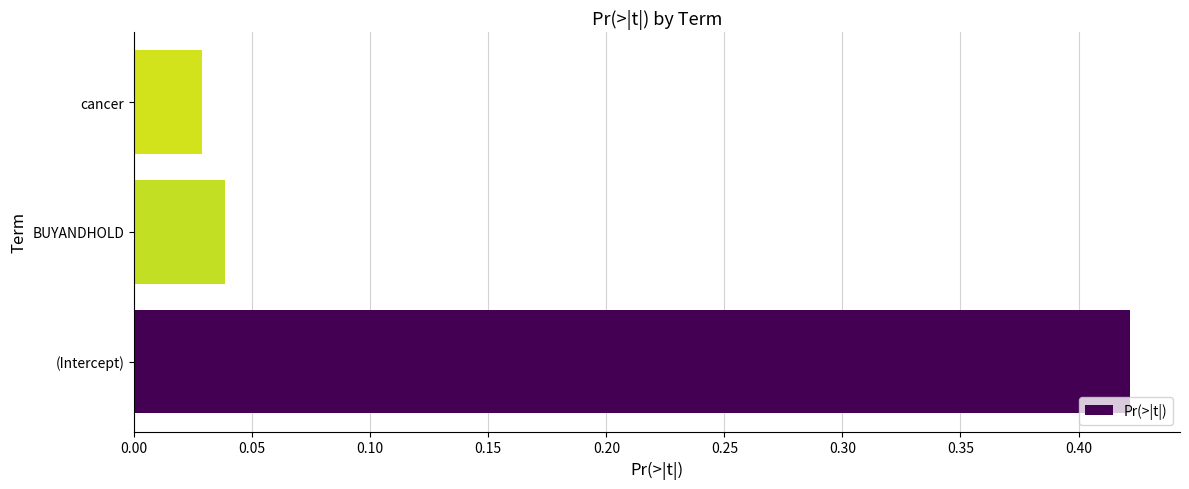

Which label corresponds to the largest value in the chart?

(Intercept)